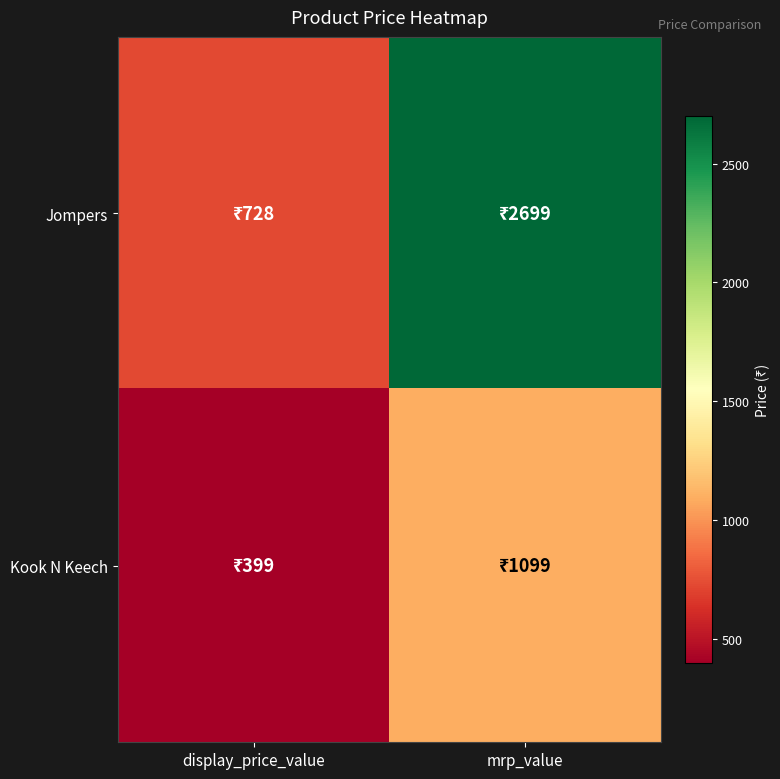

Which has a higher value, display_price_value or mrp_value?

mrp_value